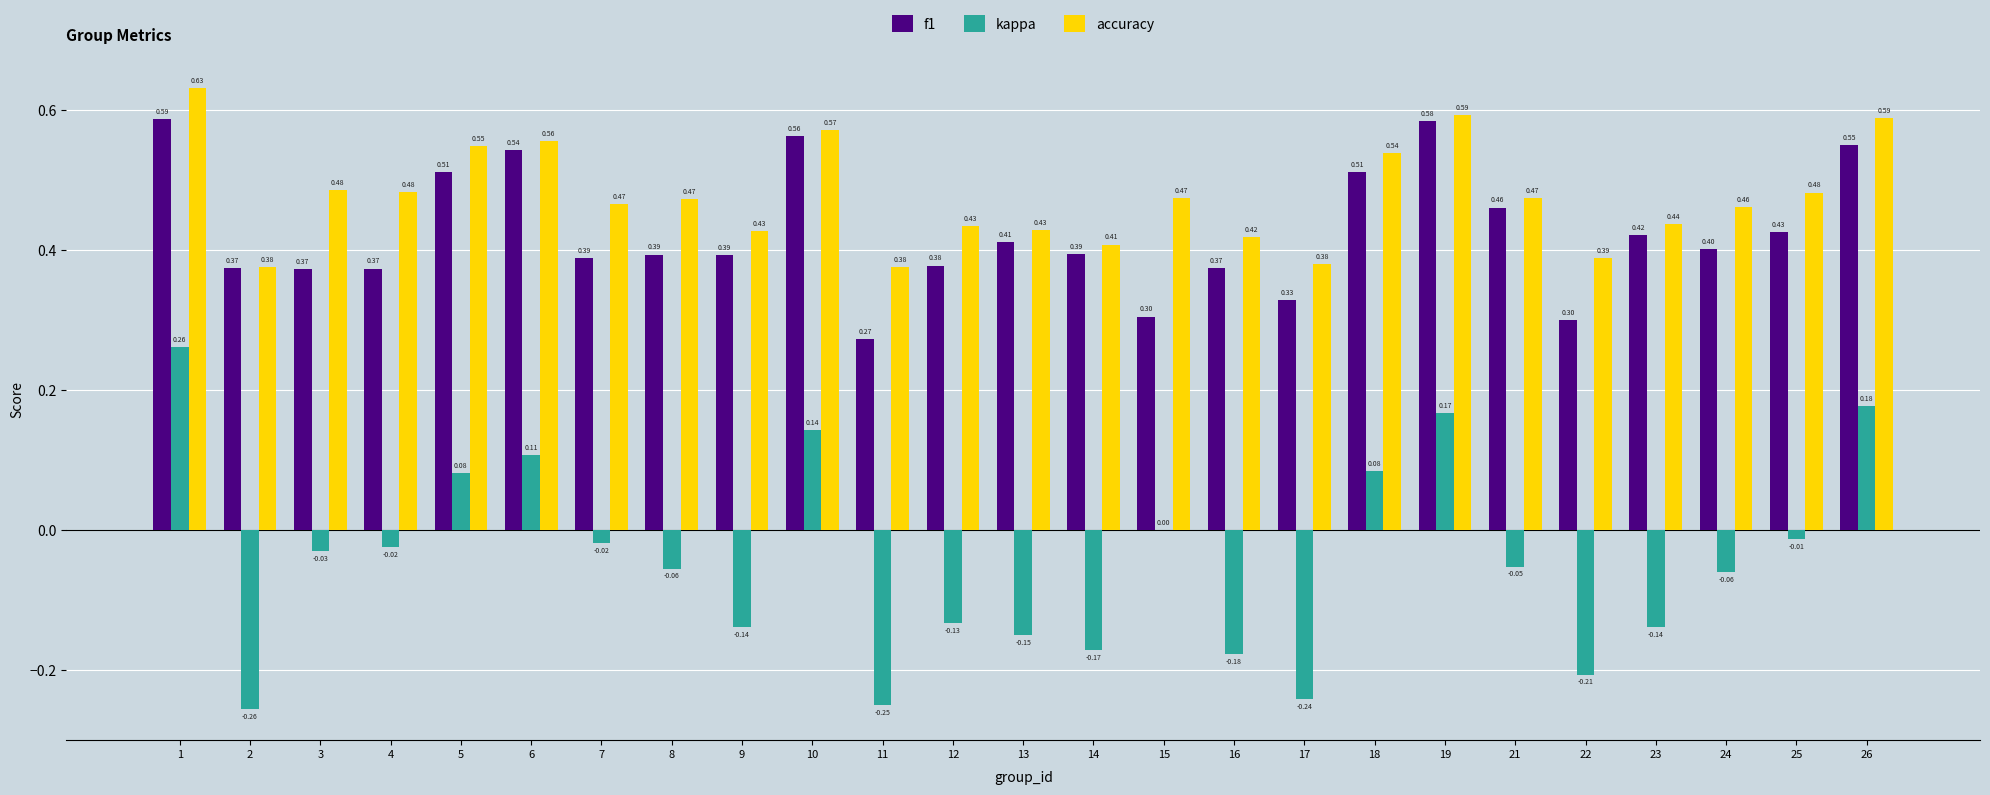

Is the value of accuracy at 23 greater than the value of f1 at 10?

No